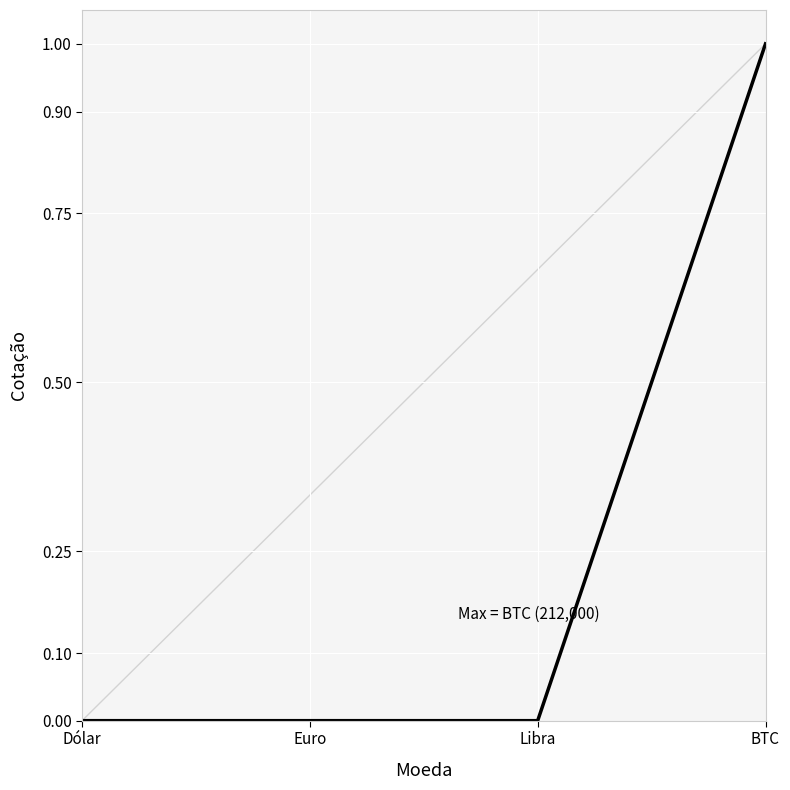

Between BTC and Libra, which is larger?

BTC